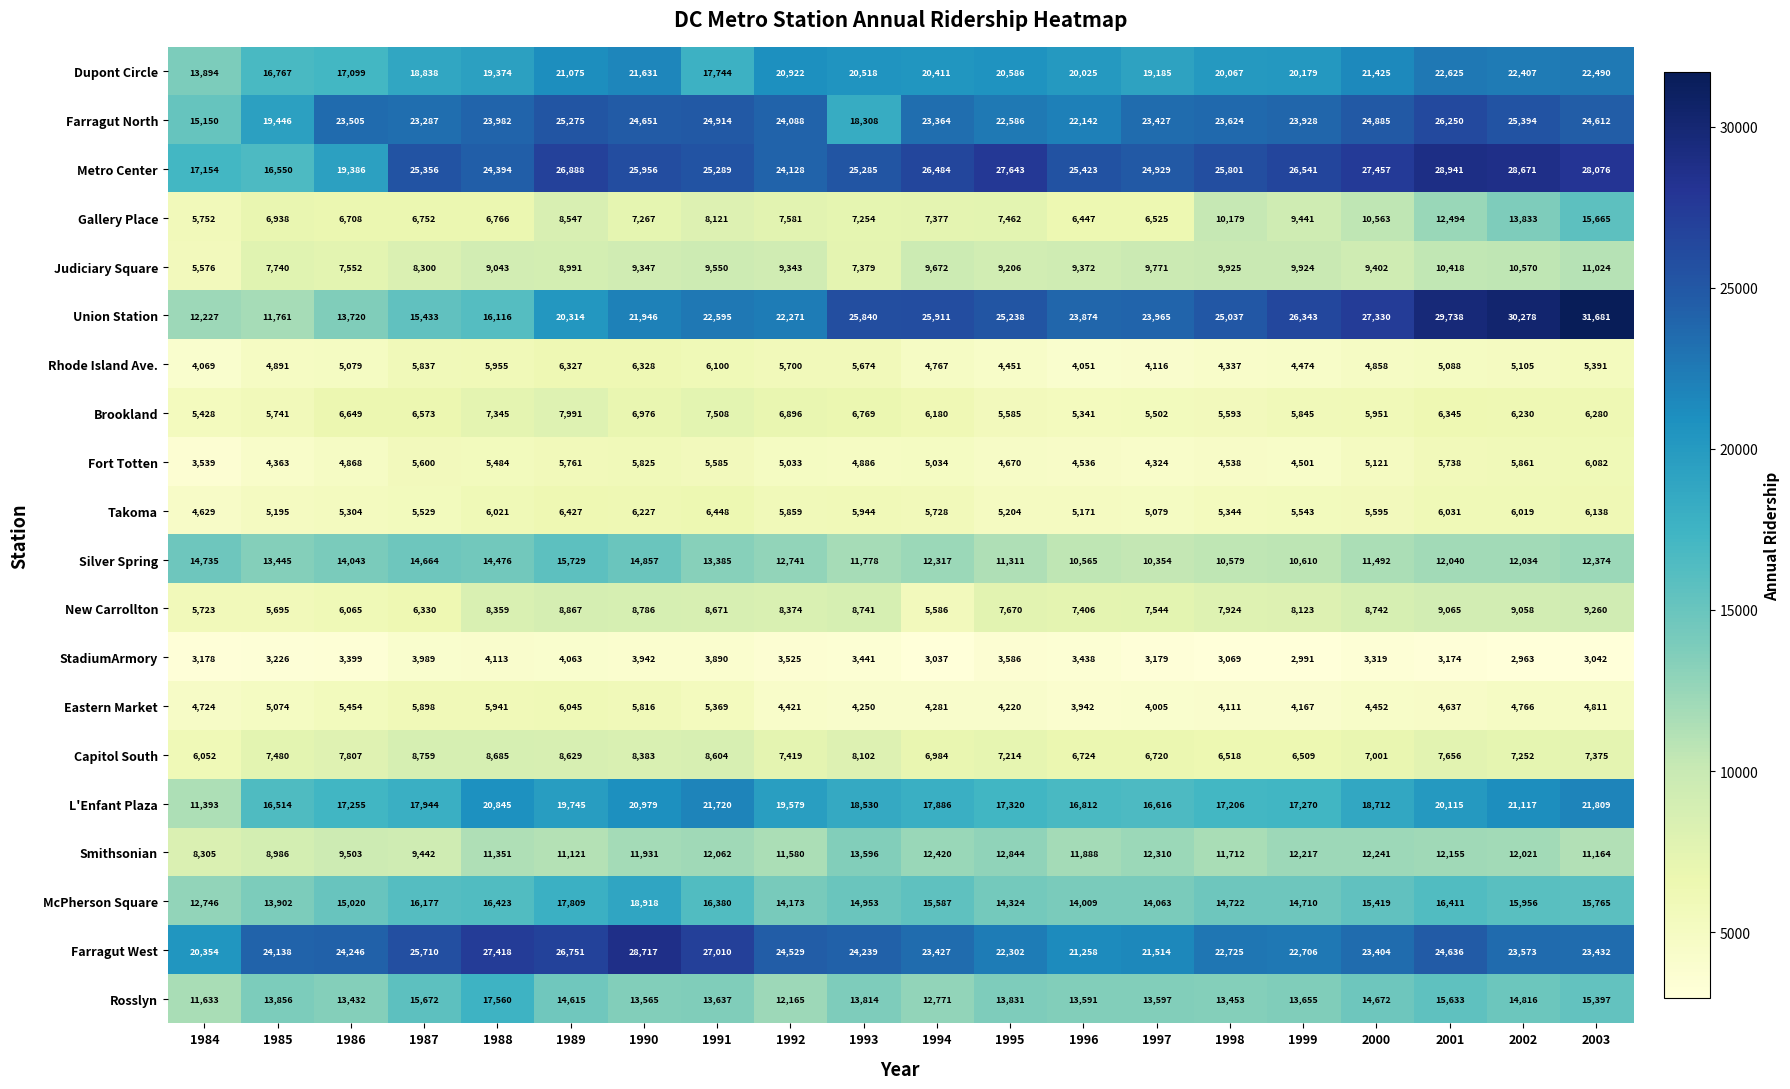

What is the average value of the New Carrollton series?

7799